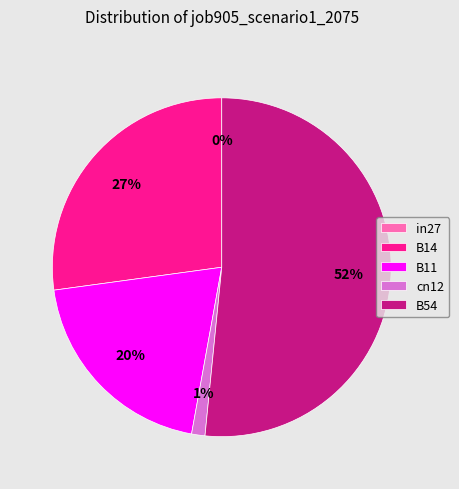

Does any single category account for the majority?

Yes